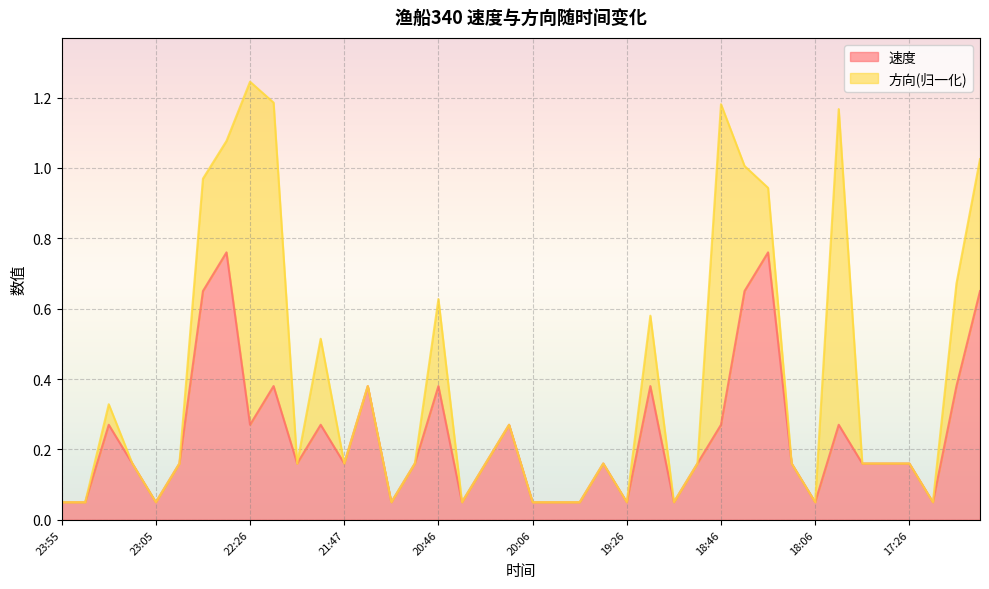

At which label is the value closest to 0?

23:55